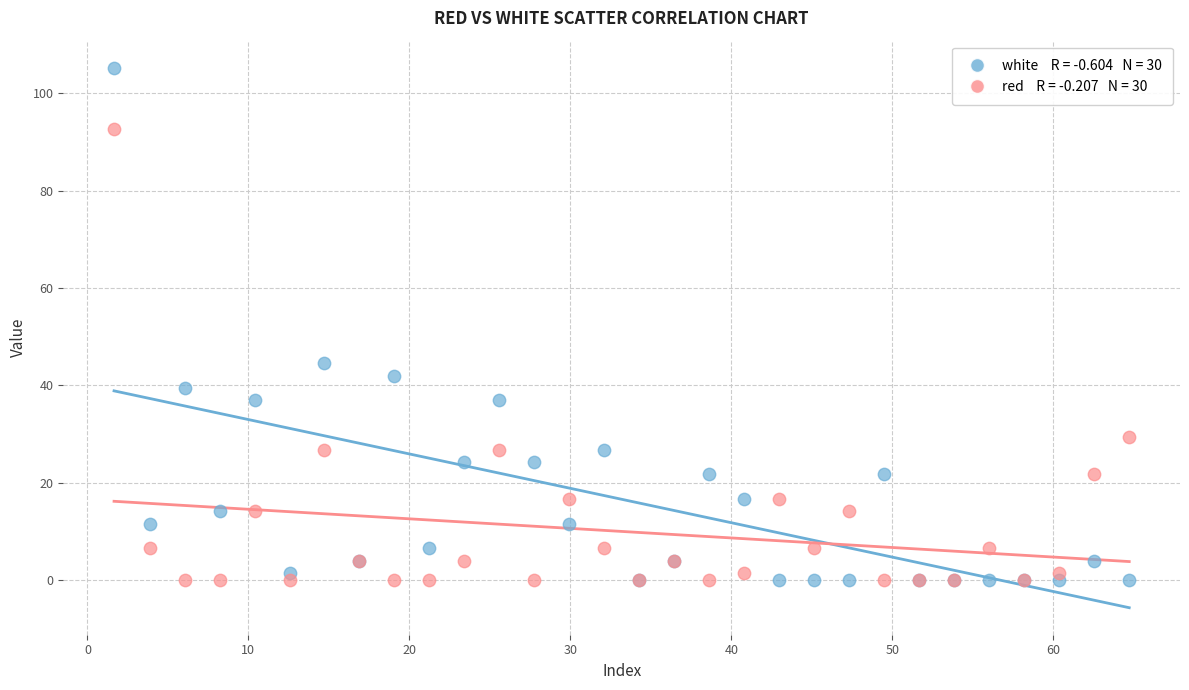

Across all series, what Y value is closest to 52?

44.5